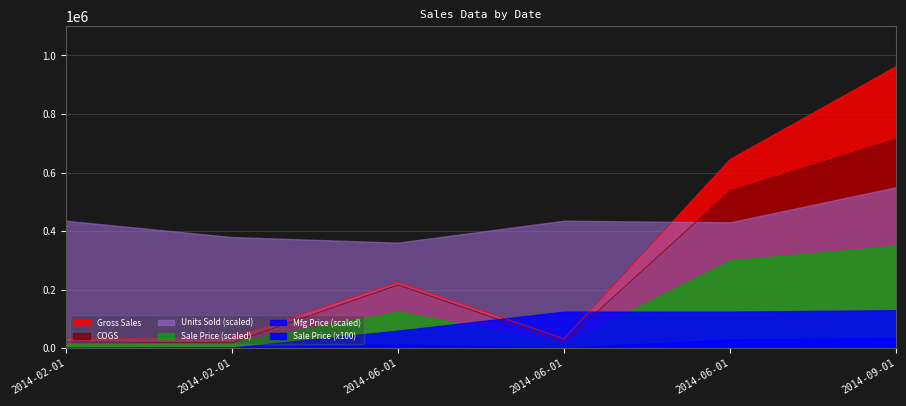

How many series are shown in this chart?

6